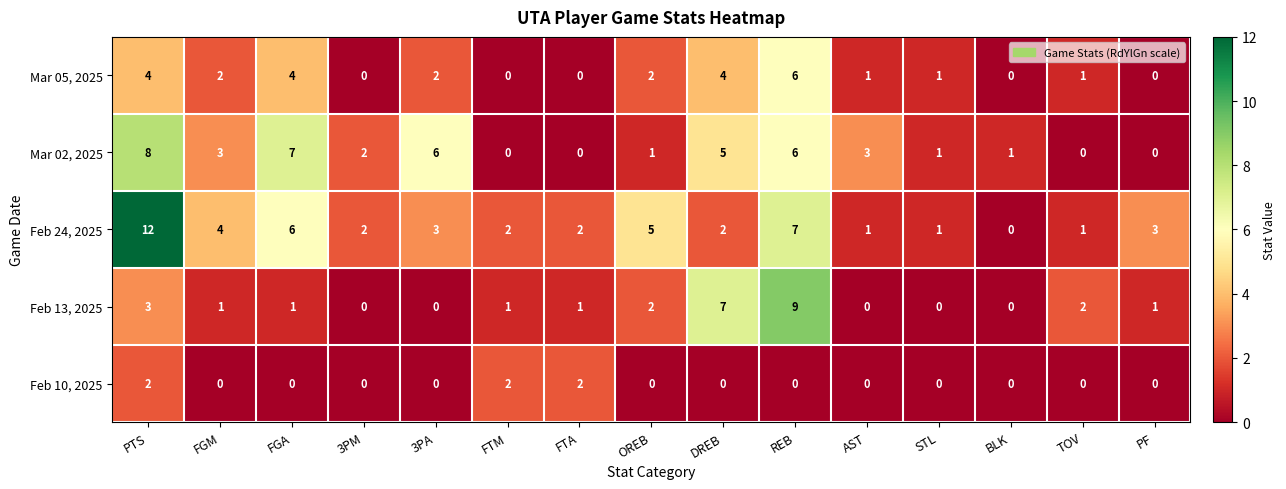

Is it true that Feb 24, 2025 equals 2 at FTM?

True